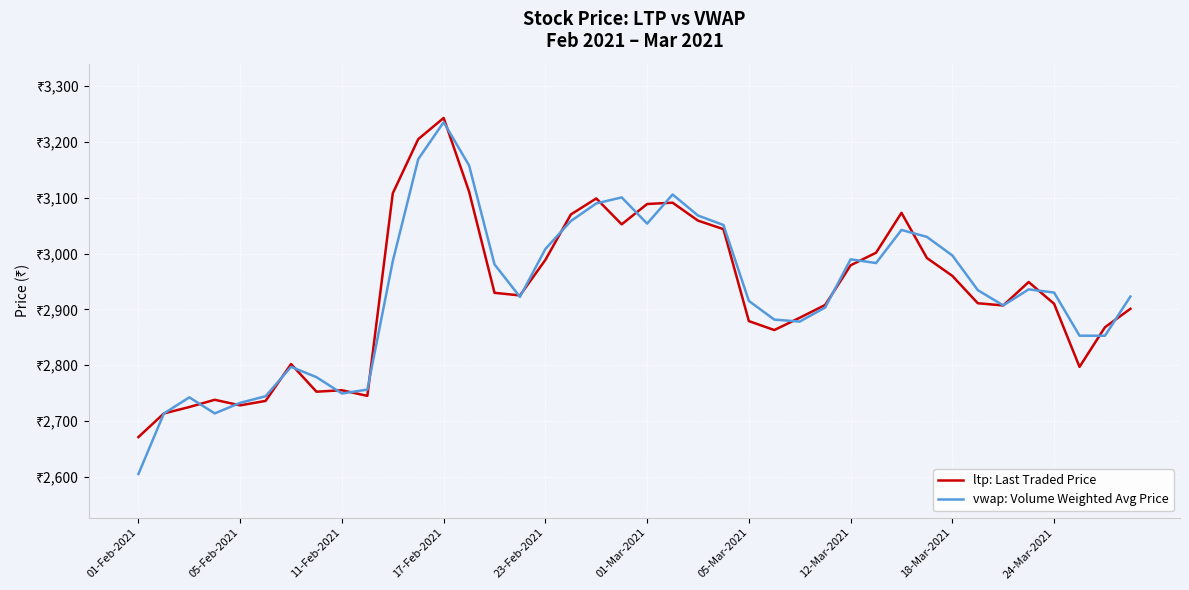

Is it true that ltp equals 1065.5 at 27?

False